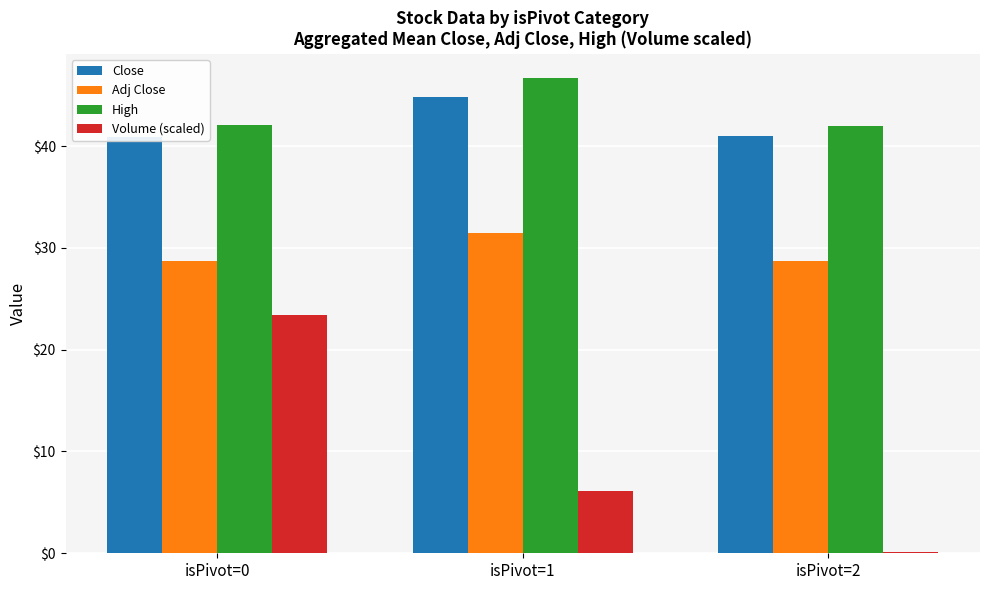

What is the smallest value displayed?

0.1